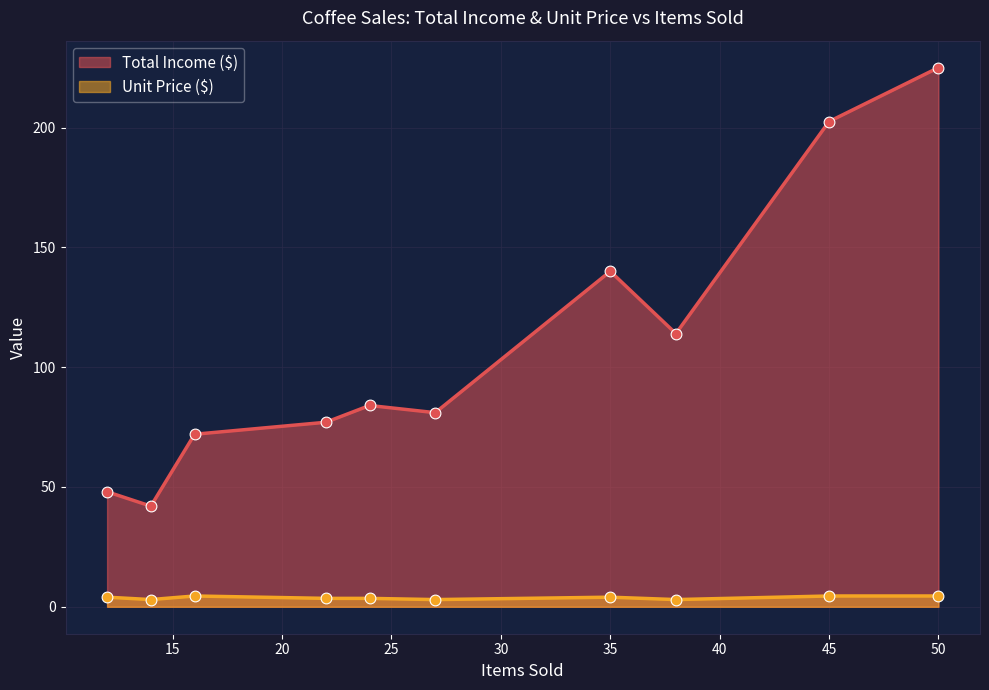

What are all the series names shown in the legend?

Total Income ($), Unit Price ($)